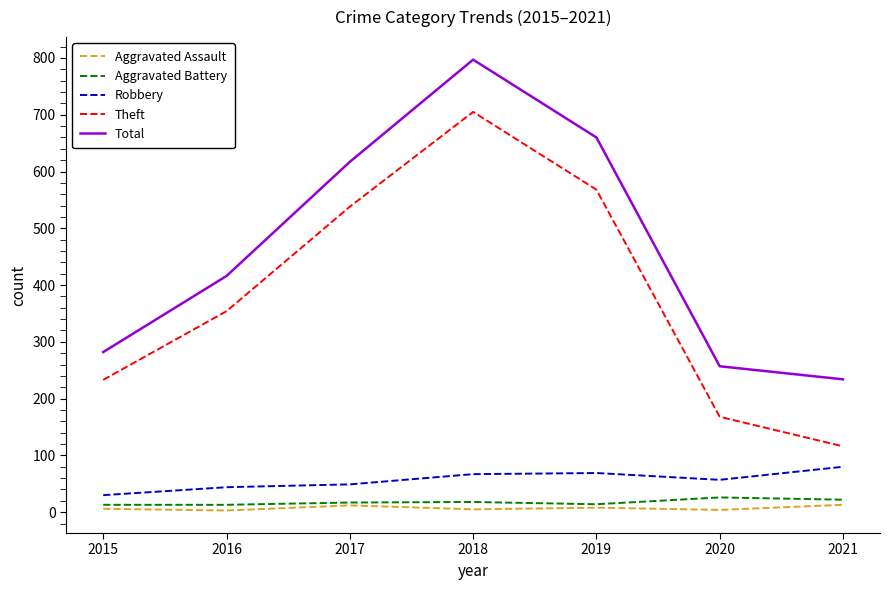

What is the difference between the highest and lowest values at 2021?

221